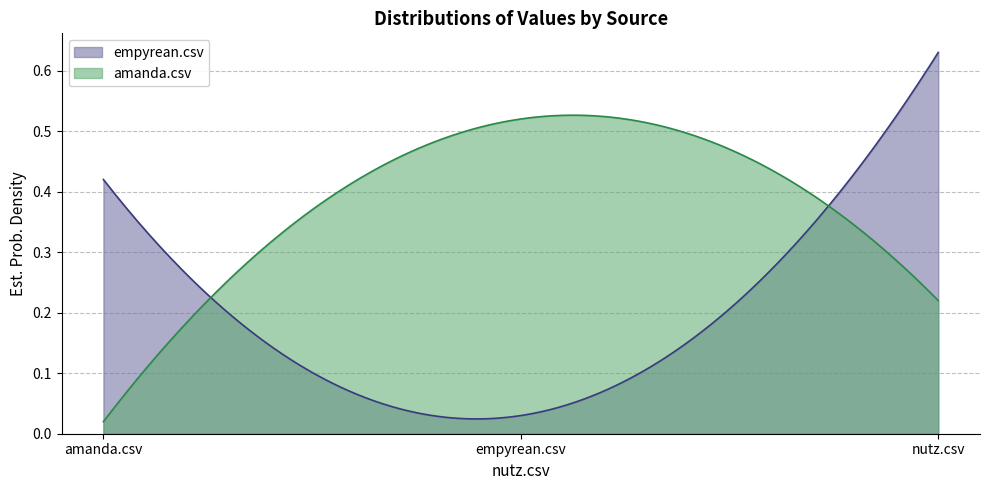

What is the total value across all series at nutz.csv?

0.8